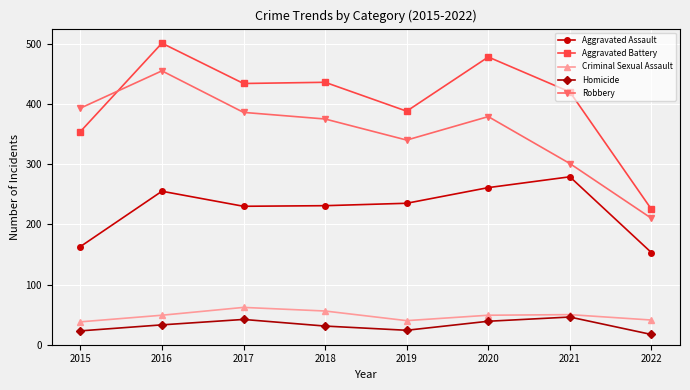

In Robbery, how many points are lower than both neighbors (excluding endpoints)?

1